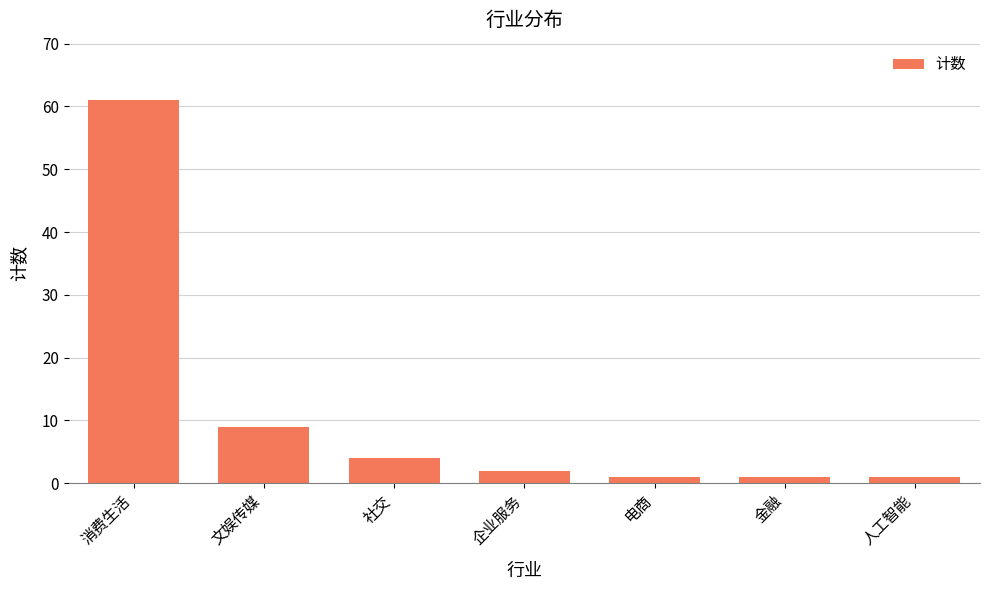

What is the value of the 4th bar from the left?

2